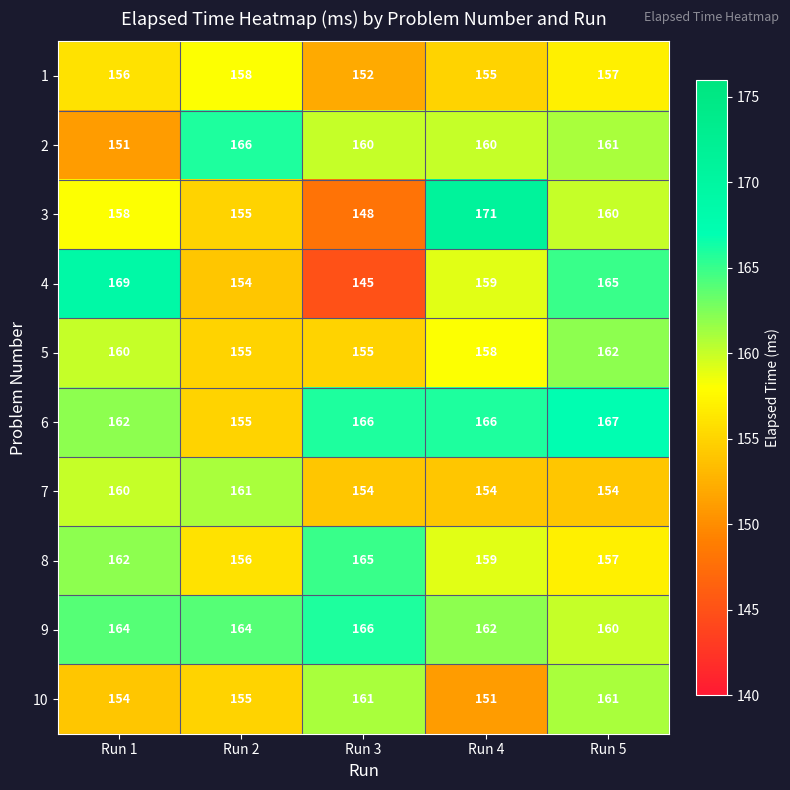

True or false: 9 has a value of 160 at Run 5.

True